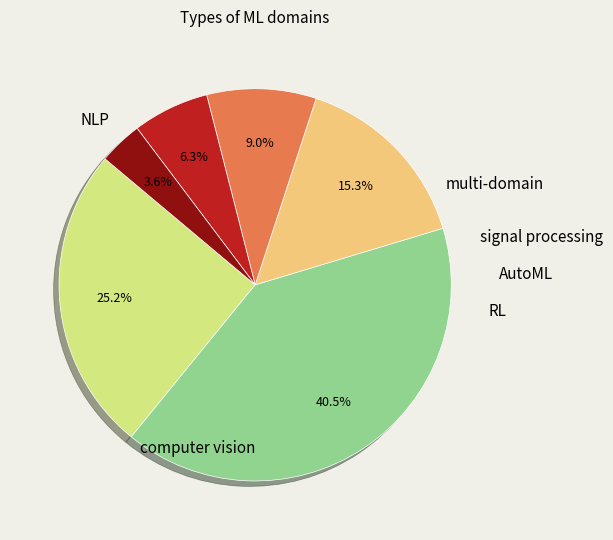

Does any single category account for the majority?

No